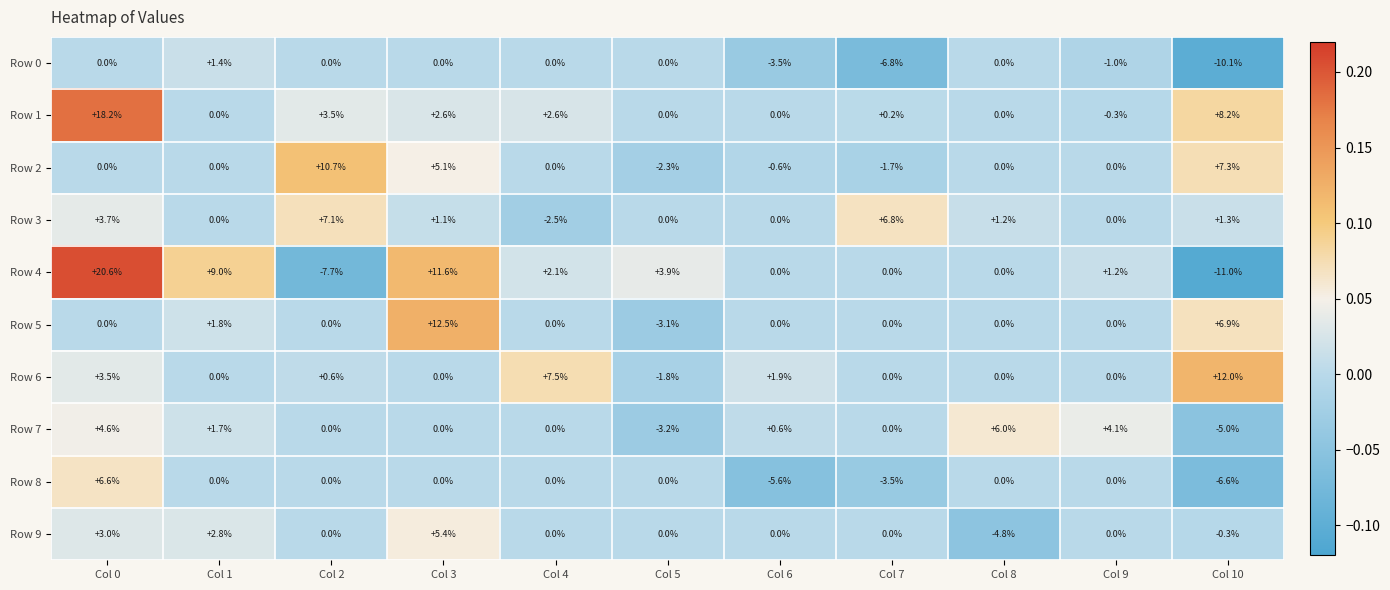

At which category is the sum across all series the highest?

Col 0